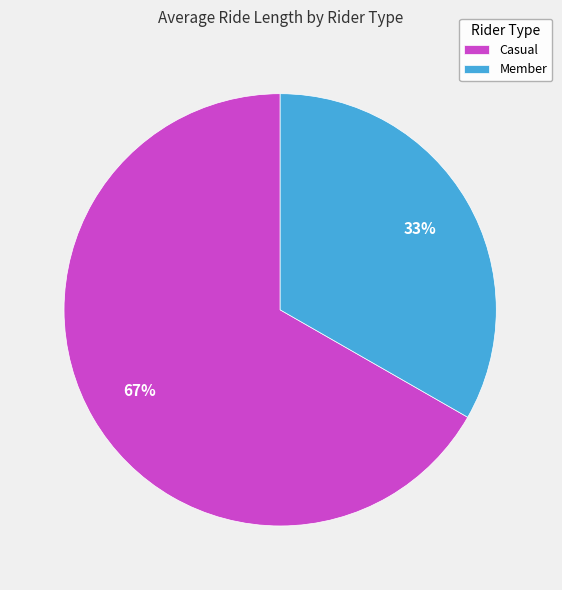

To the nearest percent, what is the average slice percentage?

50%